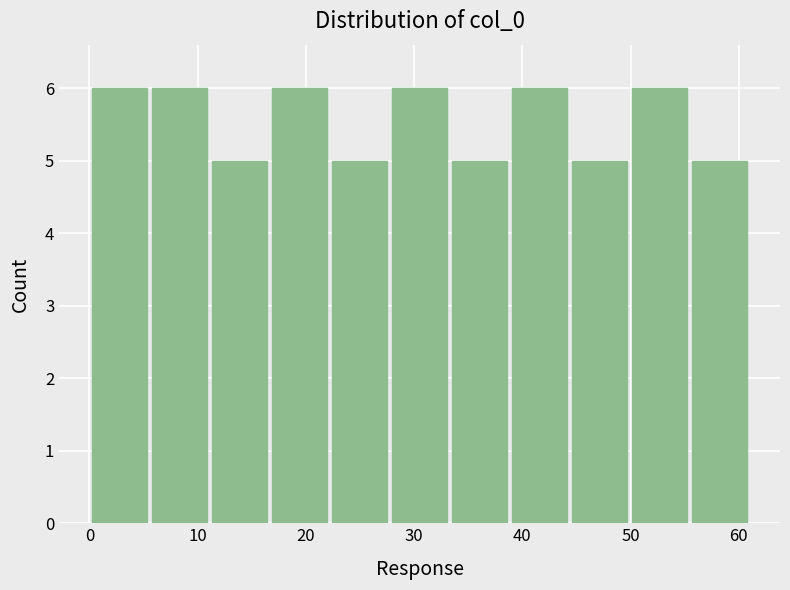

What is the height of the bar covering 17 to 22 on the x-axis? Neither the bar edges nor the heights are printed on the chart, so give them approximately, as read against the axes.

6